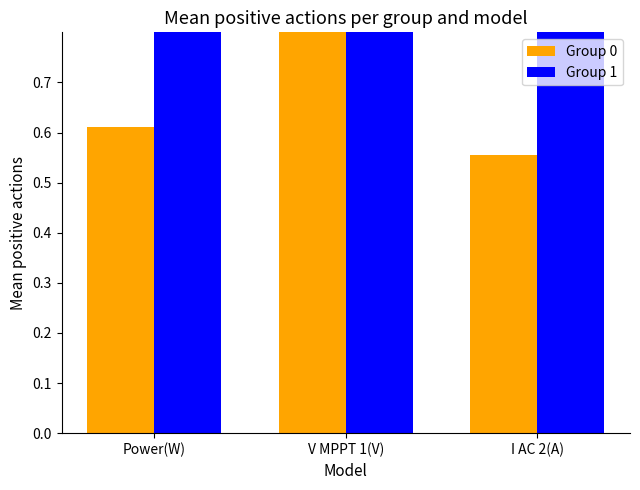

What is the difference between the Group 0 values at V MPPT 1(V) and Power(W)?

0.2